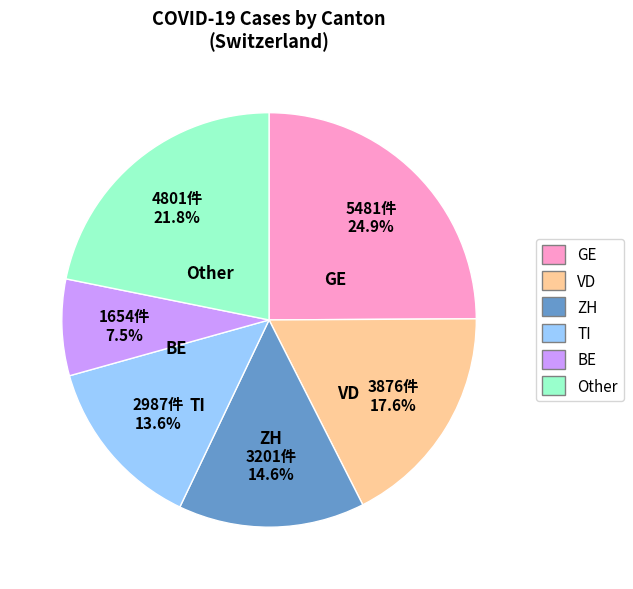

Does any single category account for the majority?

No